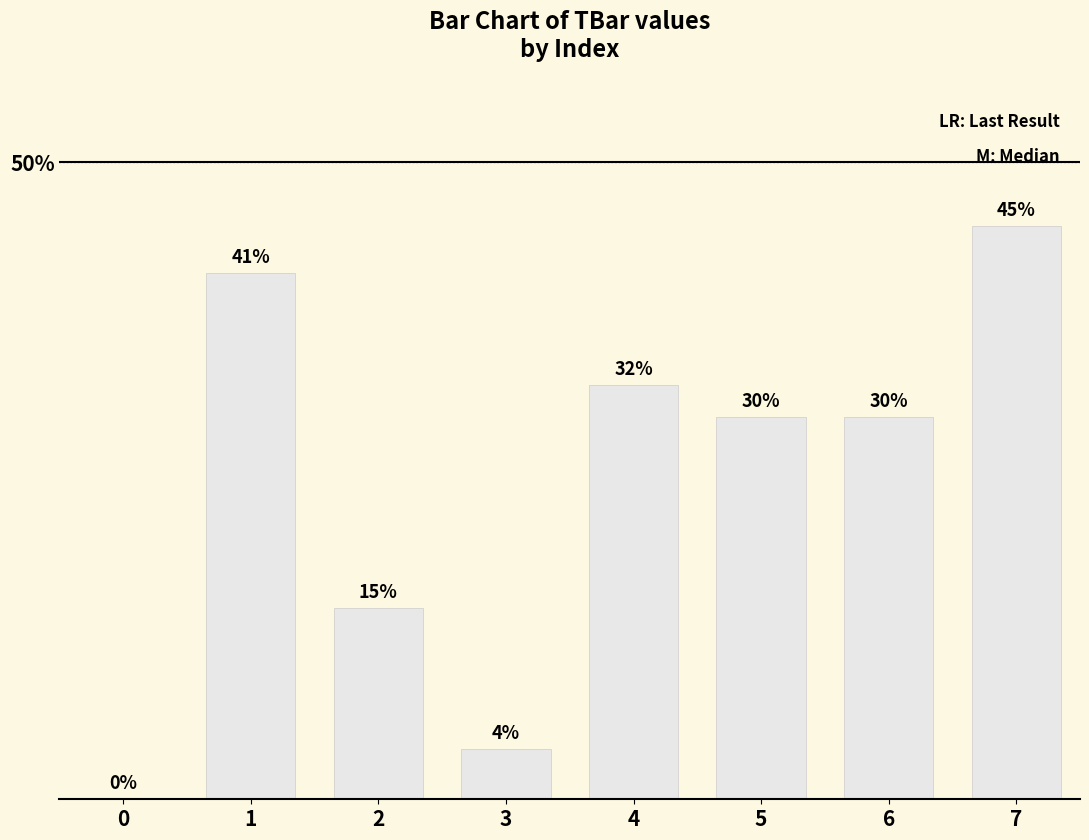

What is the difference between the values at 7 and 1?

3.7